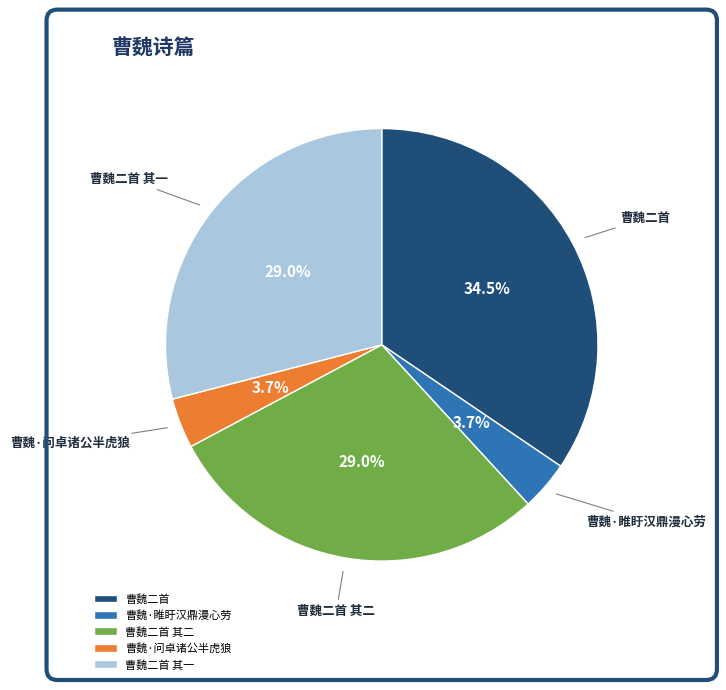

Does any single category account for the majority?

No